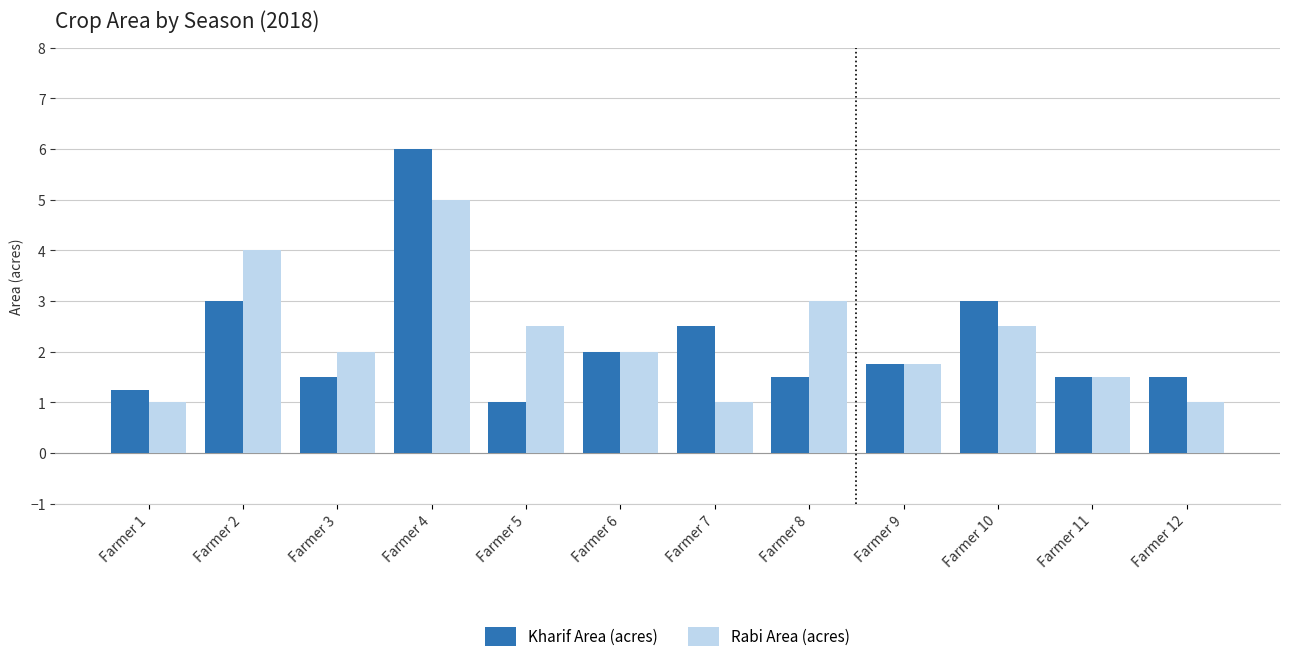

Which series changed the most between Farmer 8 and Farmer 12?

Rabi Area (acres)